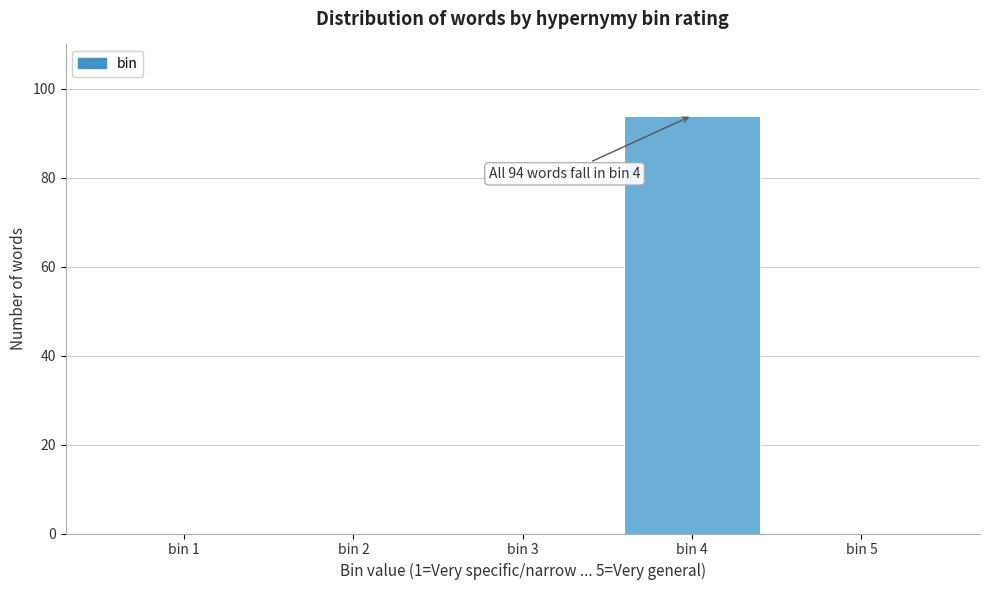

Reading left to right, extract all data points from this chart.

bin 1=0	bin 2=0	bin 3=0	bin 4=94	bin 5=0